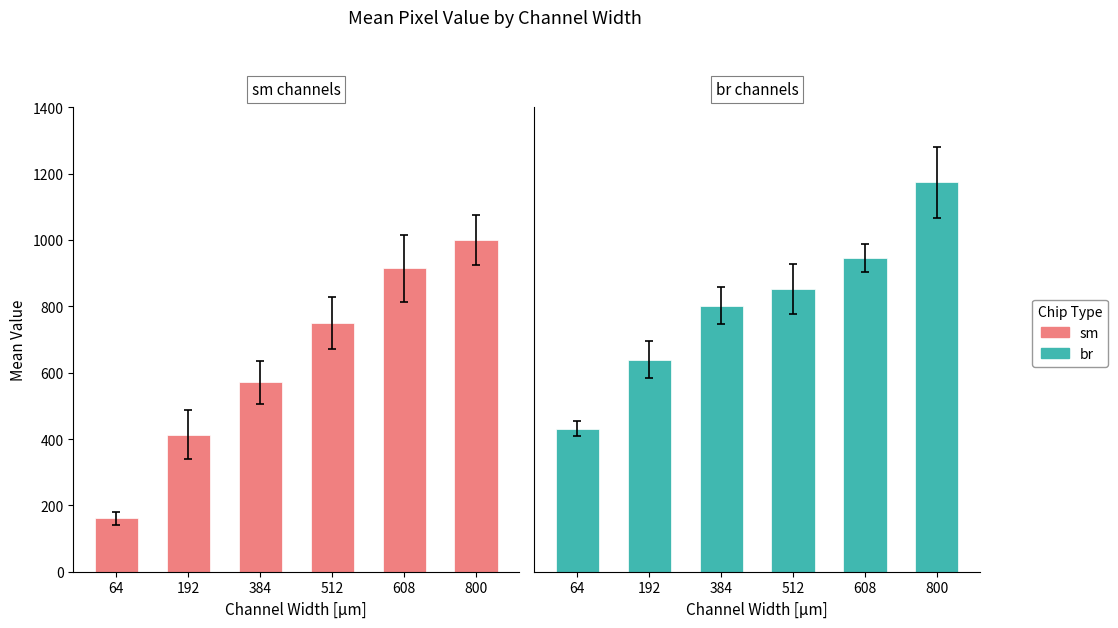

The value of sm at 608 is 1248.0. True or false?

False